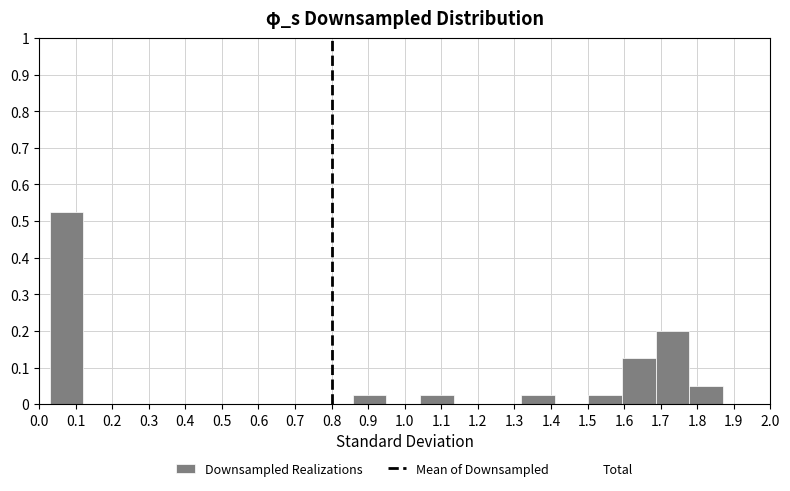

What is the height of the bar covering 1.04 to 1.13 on the x-axis? Neither the bar edges nor the heights are printed on the chart, so give them approximately, as read against the axes.

0.03